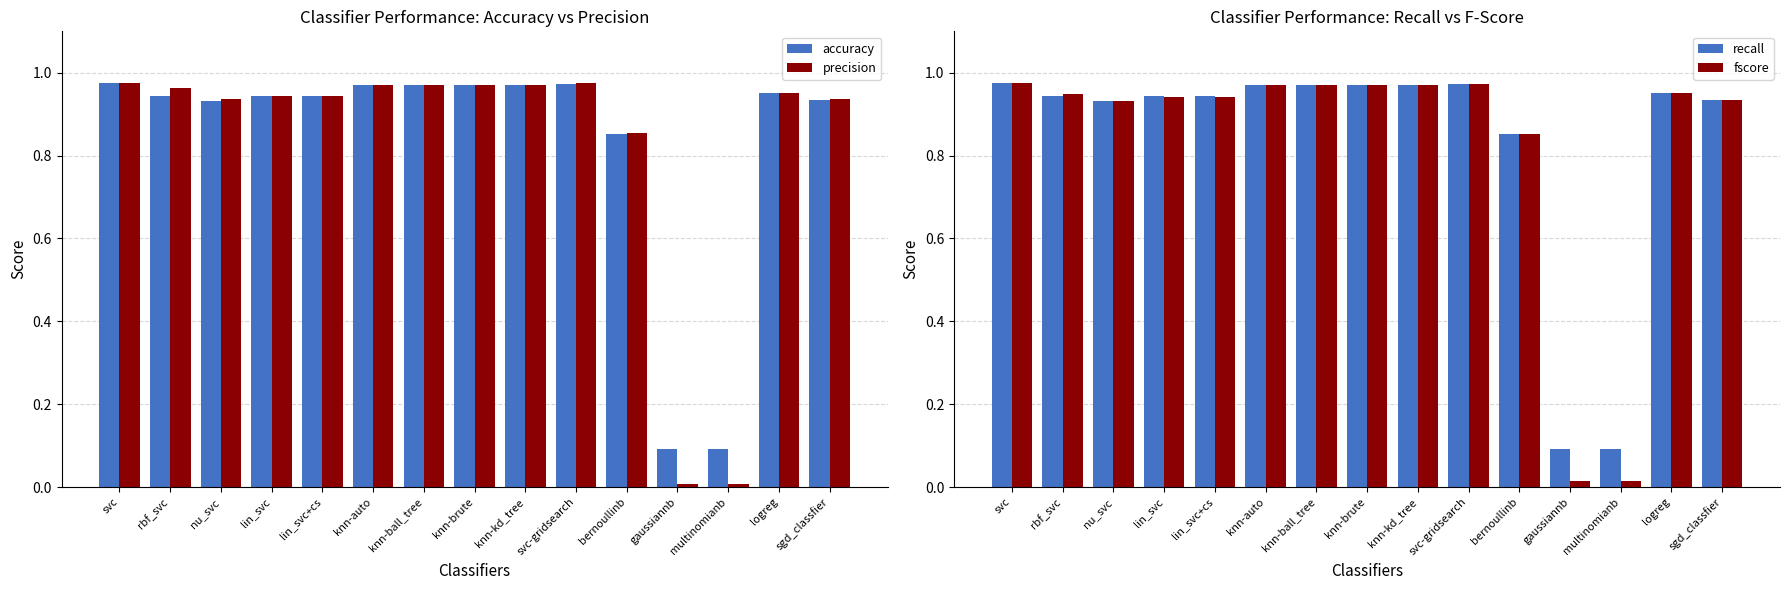

How many categories are shown in the chart?

15